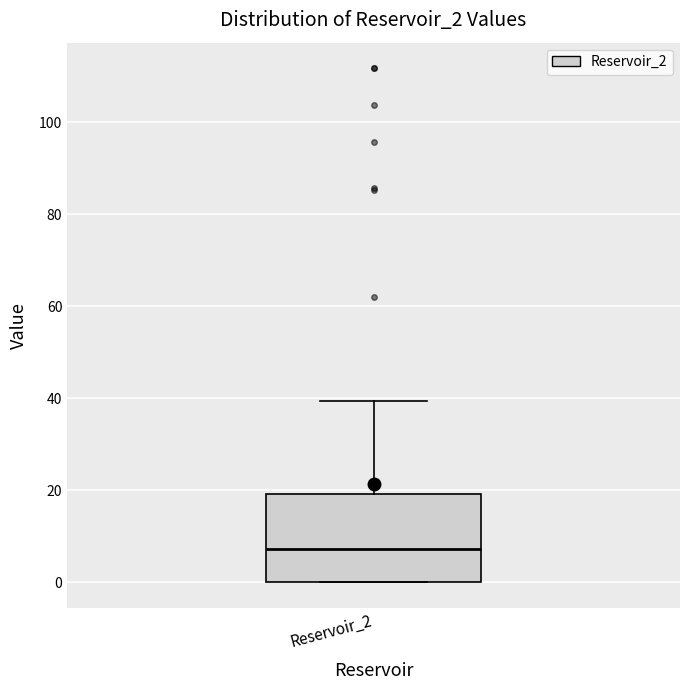

Read this box plot against the y-axis: the position of the median line, the range covered by the box, and the ends of both whiskers. The values are not printed on the chart, so give them approximately, as read against the axis.

median 8, box 0 to 20, whiskers 0 to 40